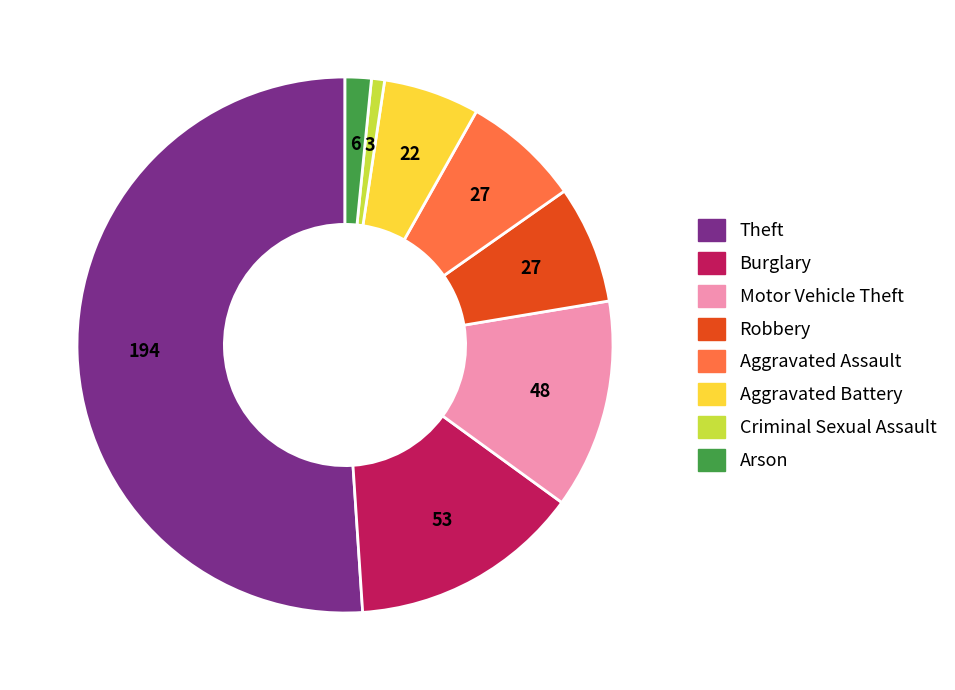

What is the smallest slice in the pie chart?

Criminal Sexual Assault